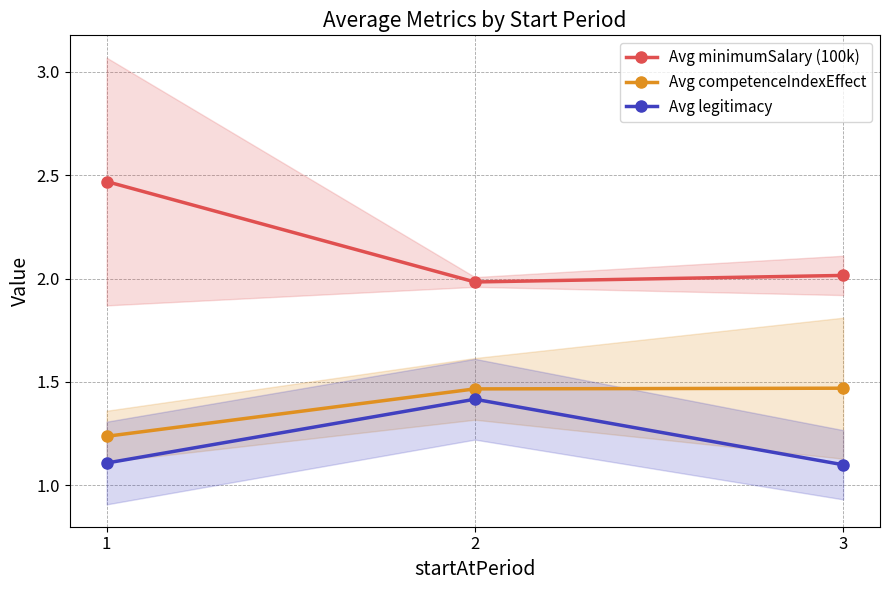

Which series has the largest total across all categories?

Avg minimumSalary (100k)